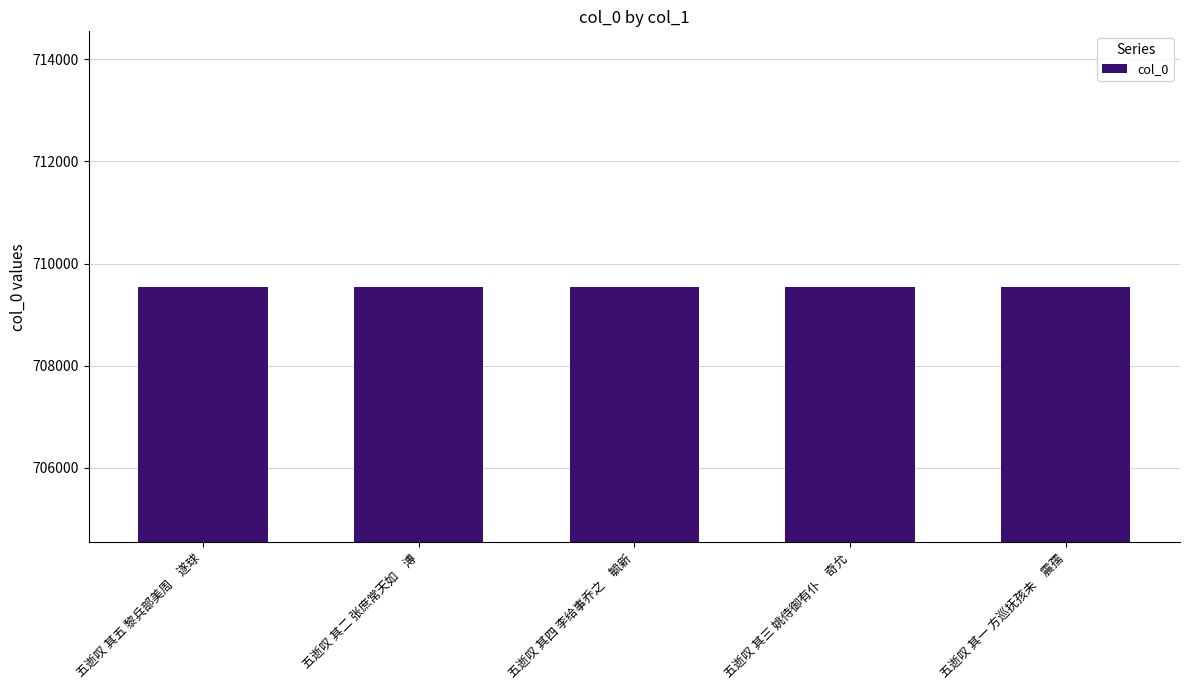

The value at 五逝叹 其五 黎兵部美周　遂球 is 1201902. True or false?

False